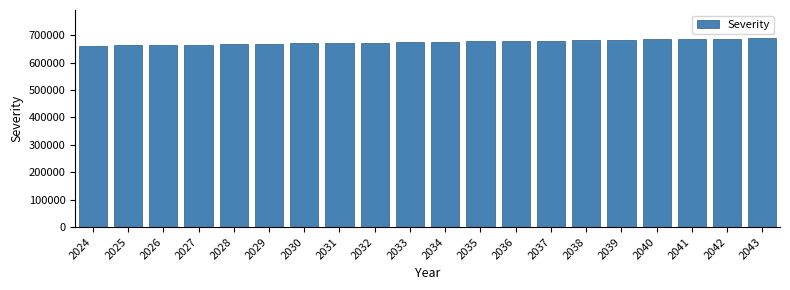

Is it true that the value at 2026 is 1140763.2?

False